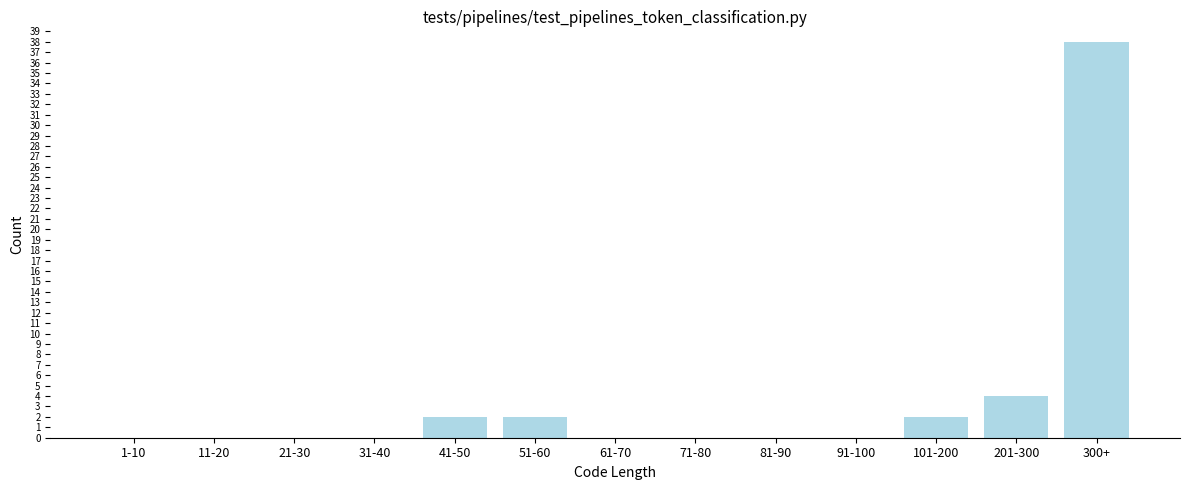

Reading left to right, transcribe all the data shown in this chart.

1-10=0	11-20=0	21-30=0	31-40=0	41-50=2	51-60=2	61-70=0	71-80=0	81-90=0	91-100=0	101-200=2	201-300=4	300+=38